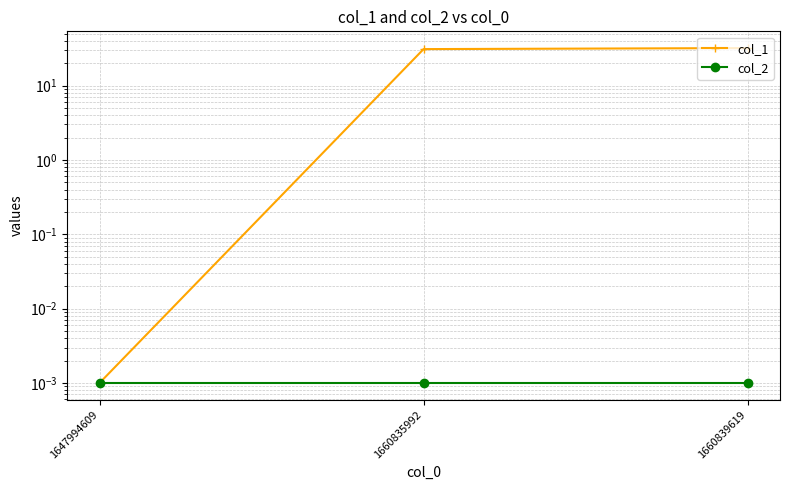

True or false: col_2 has a value of 0.0 at 1660835992.

True